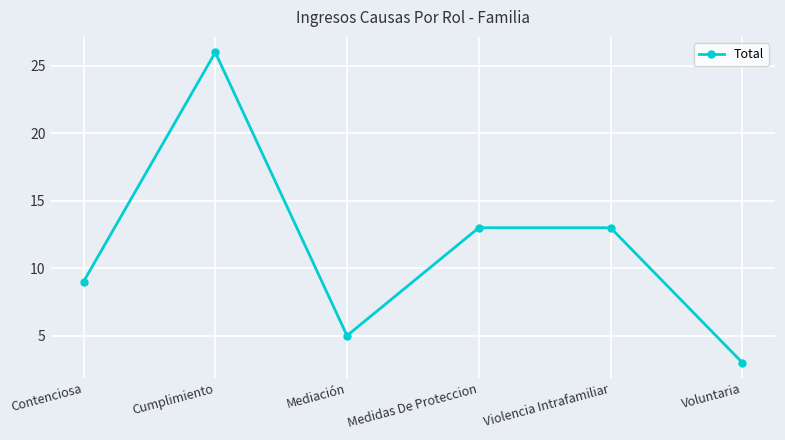

True or false: the data shows 3 at Voluntaria.

True